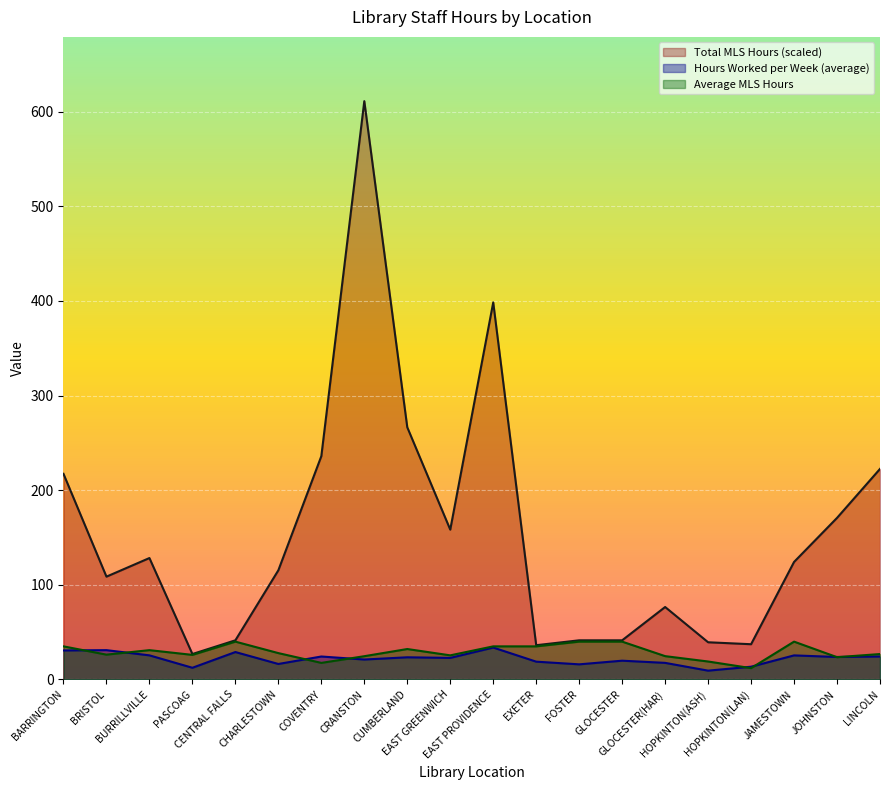

How many lines are shown in the chart?

3